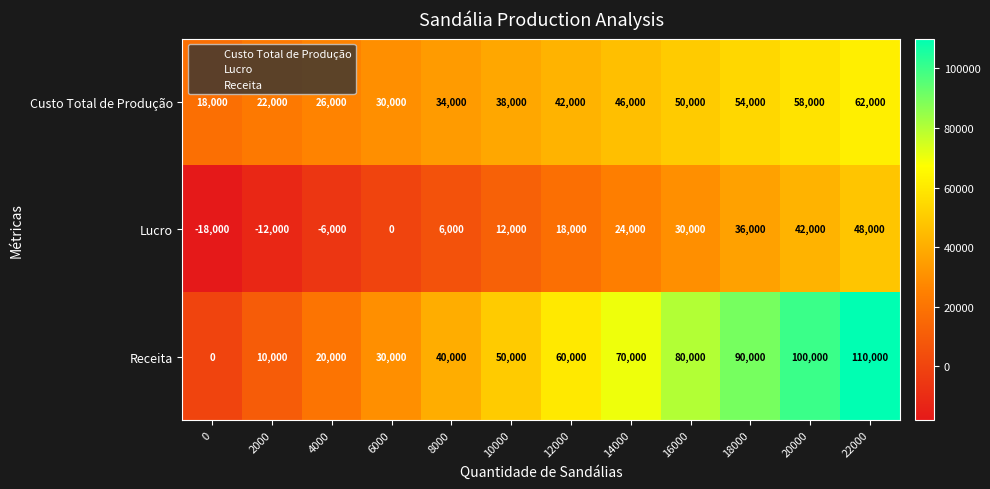

What value does the Custo Total de Produção series have at 2000, to the nearest 50?

22000